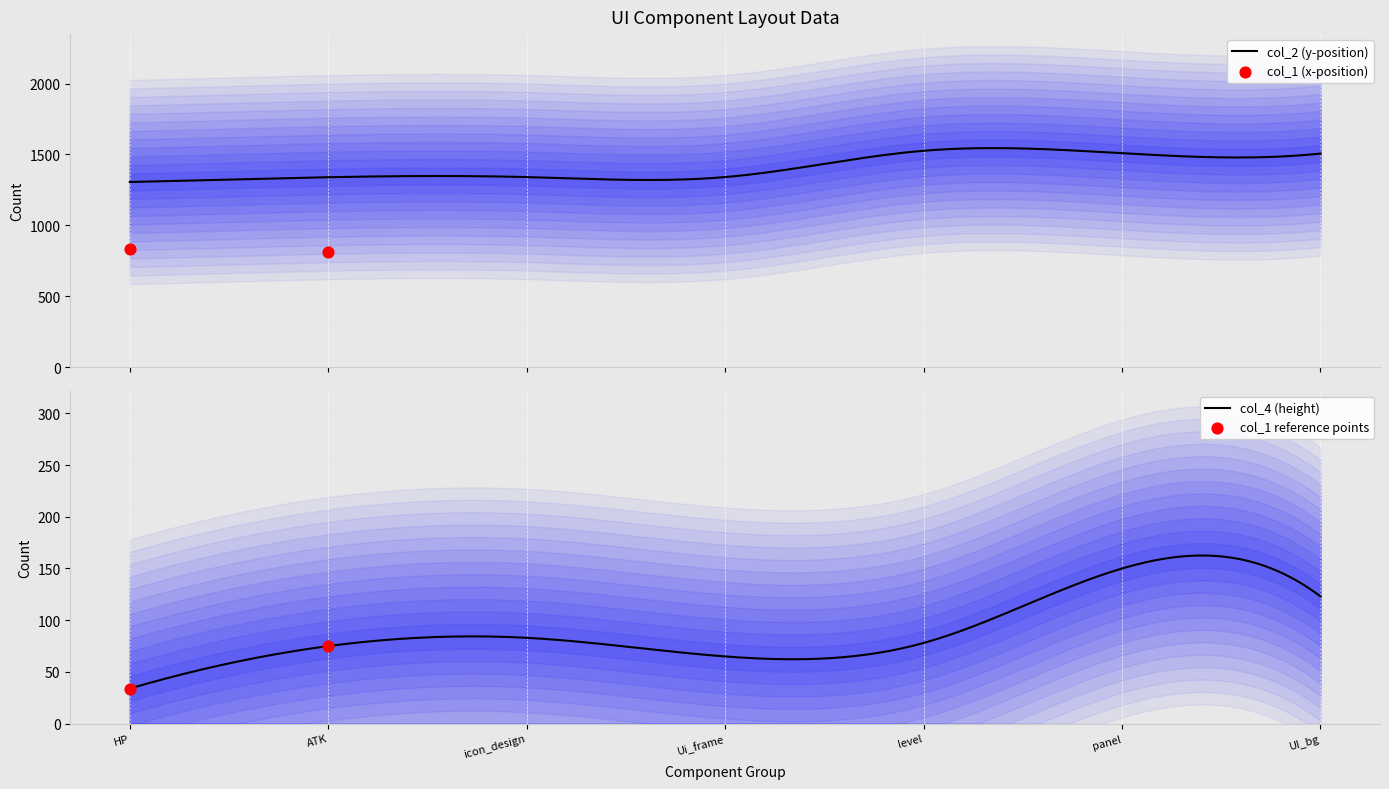

At which category is the sum across all series the highest?

ATK